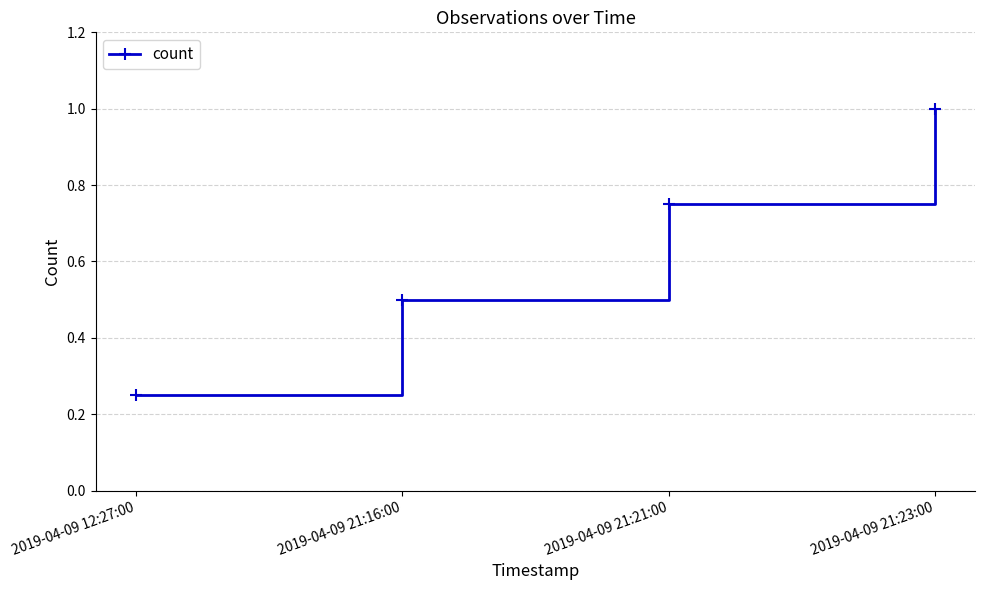

The value at 2019-04-09 12:27:00 is 0.1. True or false?

False